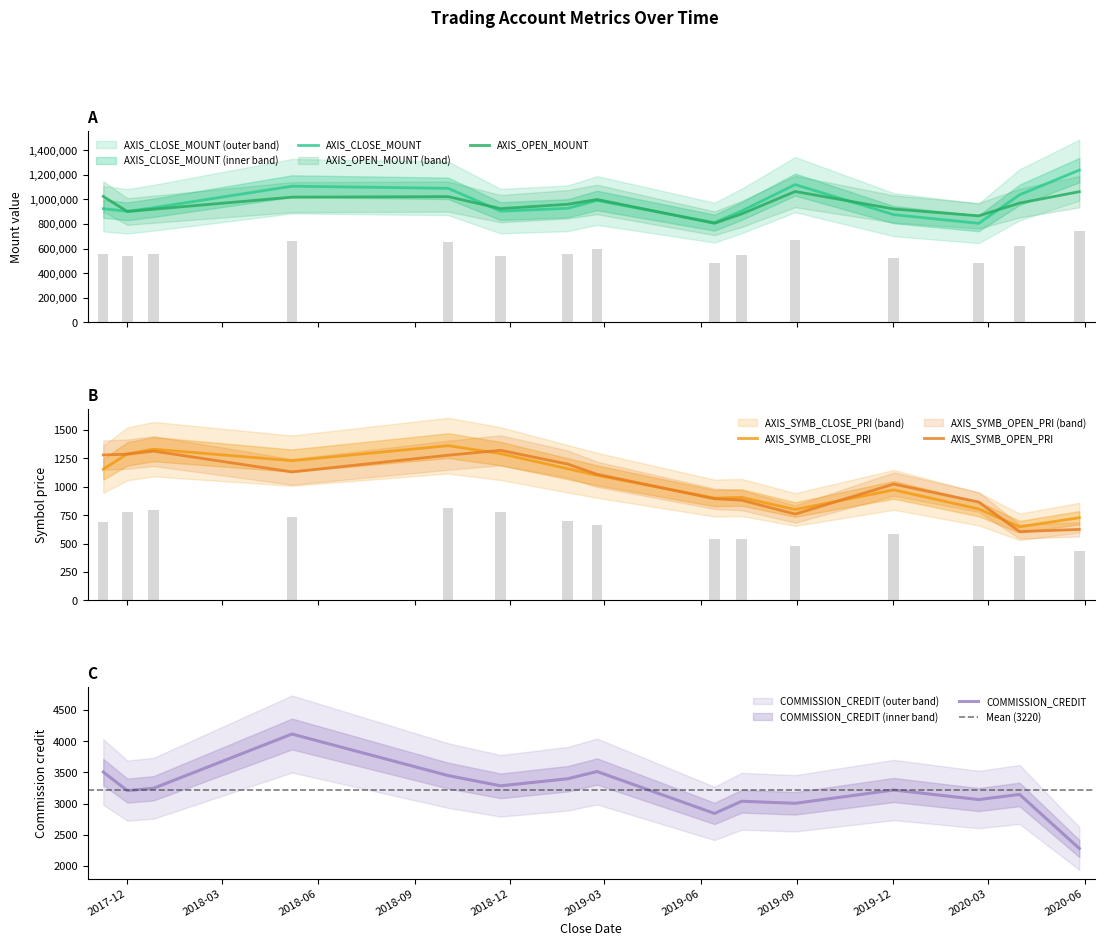

Count the number of data series in this chart.

5